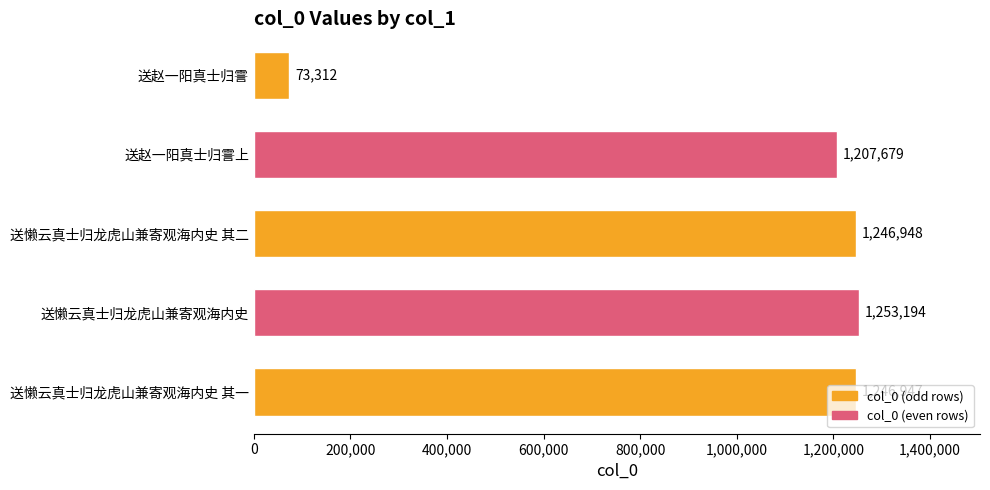

What is the difference between the second highest and minimum values?

1173636